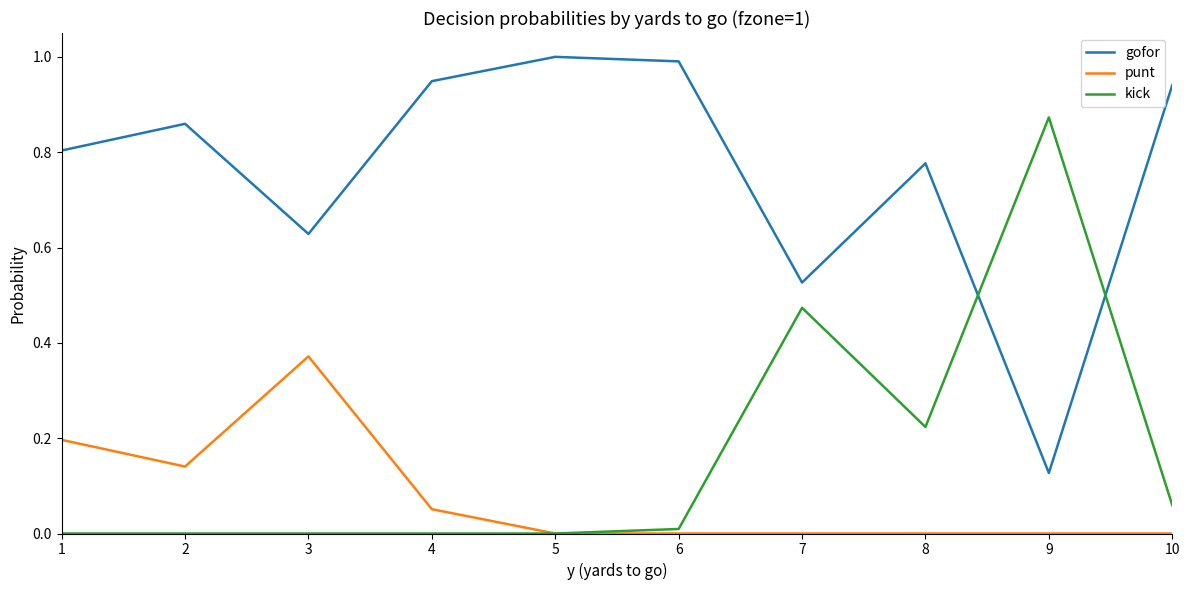

True or false: gofor and kick cross at least once.

True